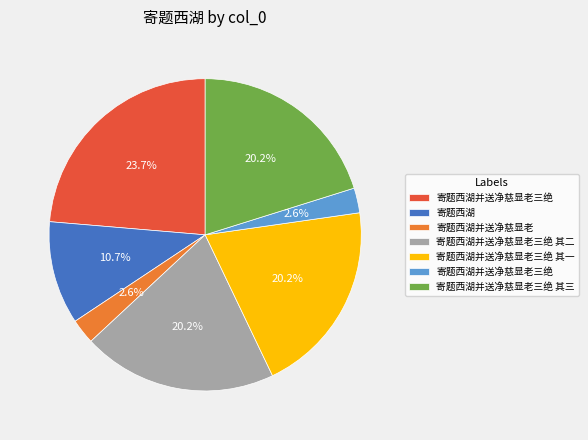

To the nearest percent, what is the average slice percentage?

14%